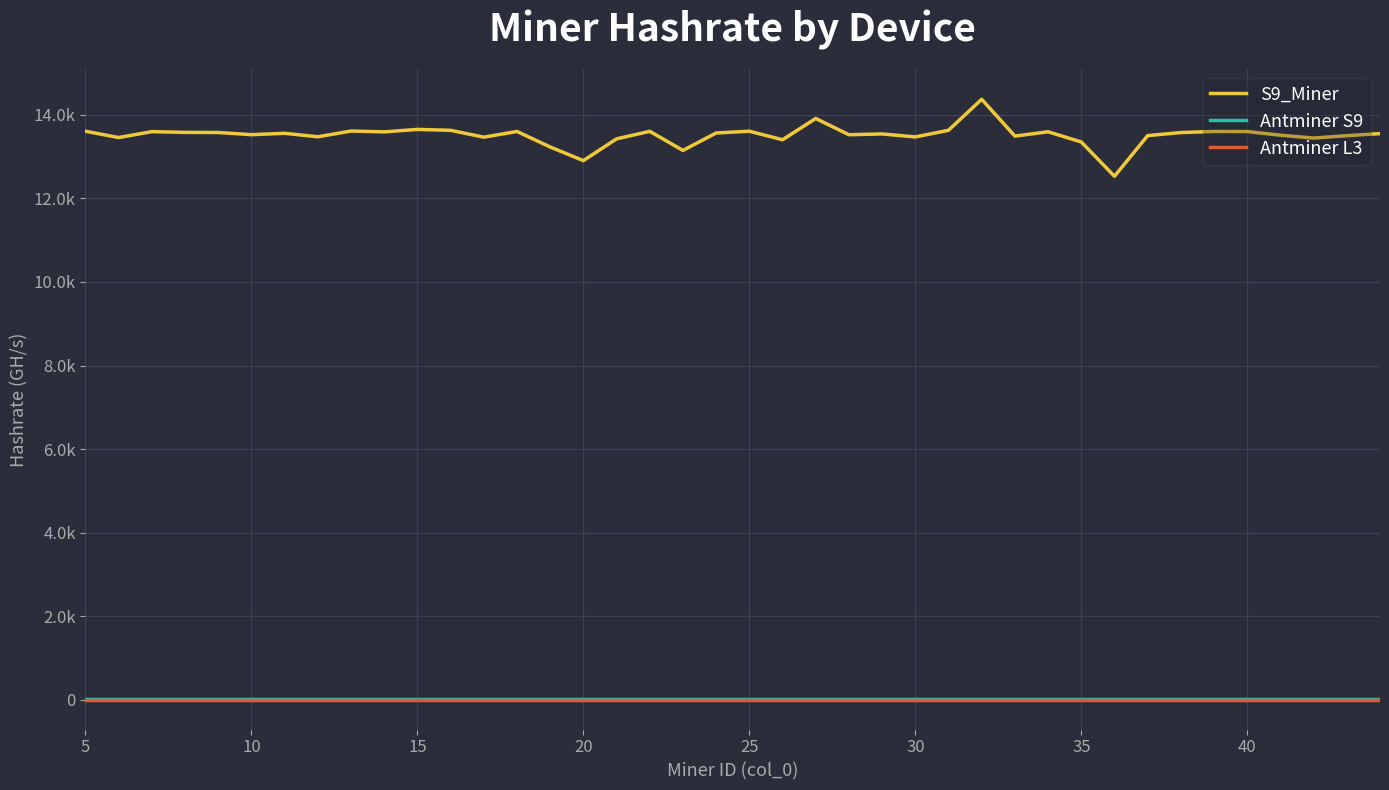

What are all the series names shown in the legend?

S9_Miner, Antminer S9, Antminer L3